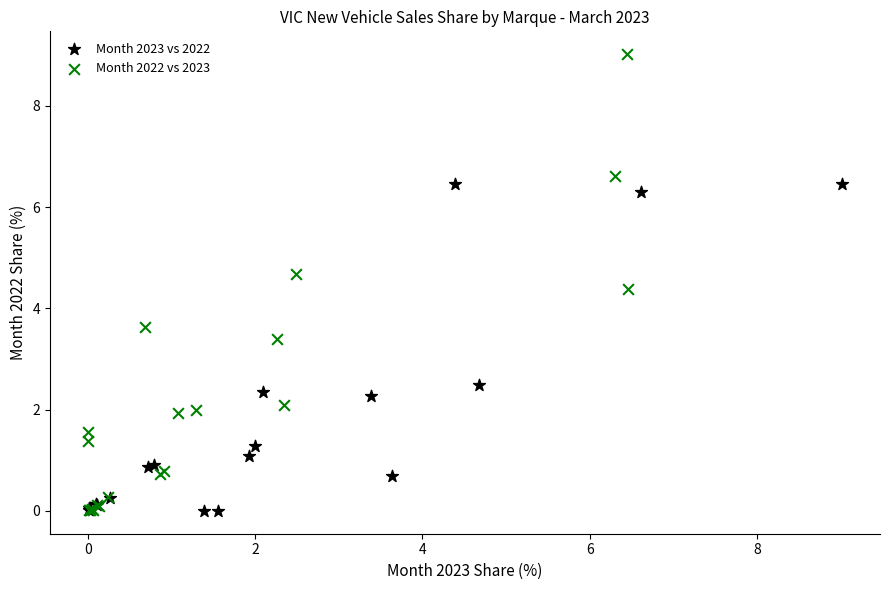

Which series has the largest Y range (max minus min)?

Month 2022 vs 2023